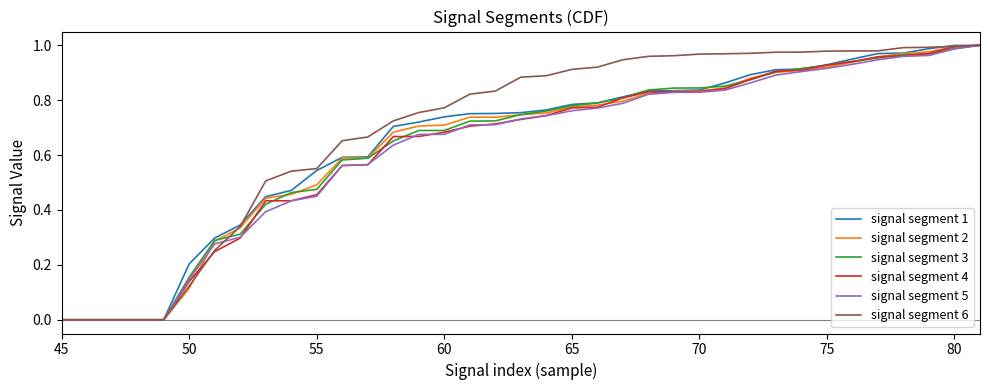

Which series has the largest total across all categories?

signal segment 6